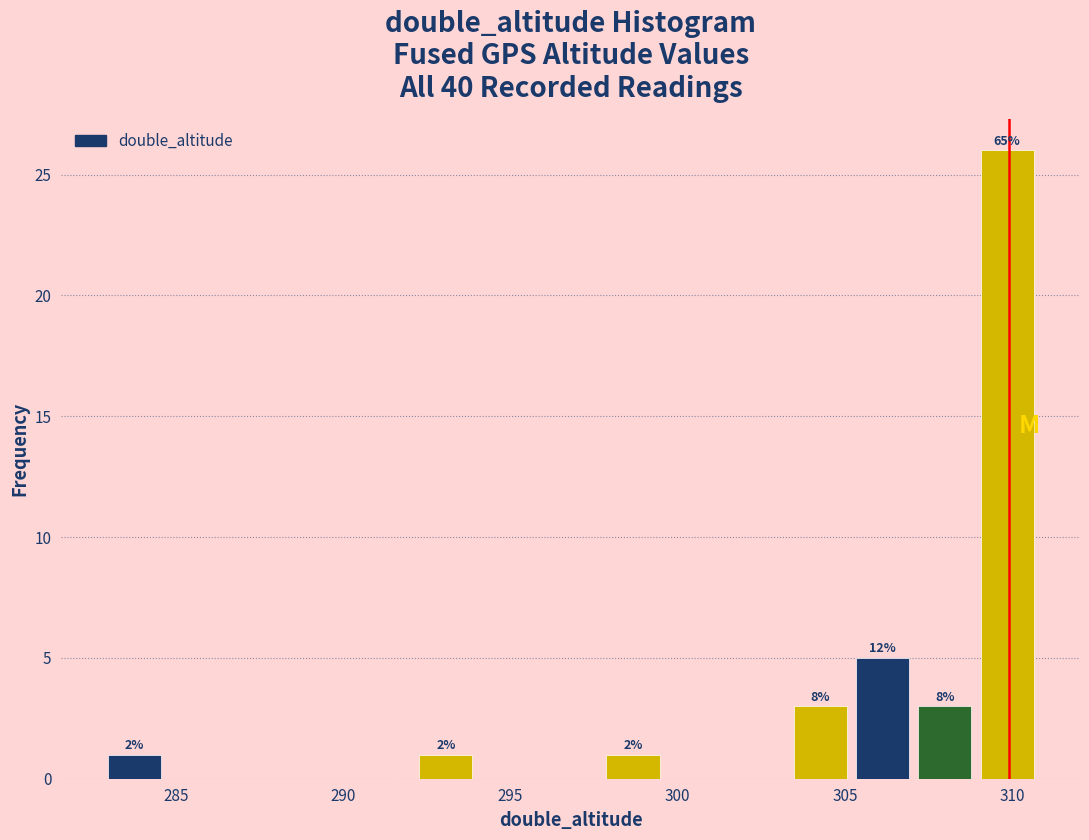

Read against the x-axis, roughly where is the centre of the tallest bar?

310.0